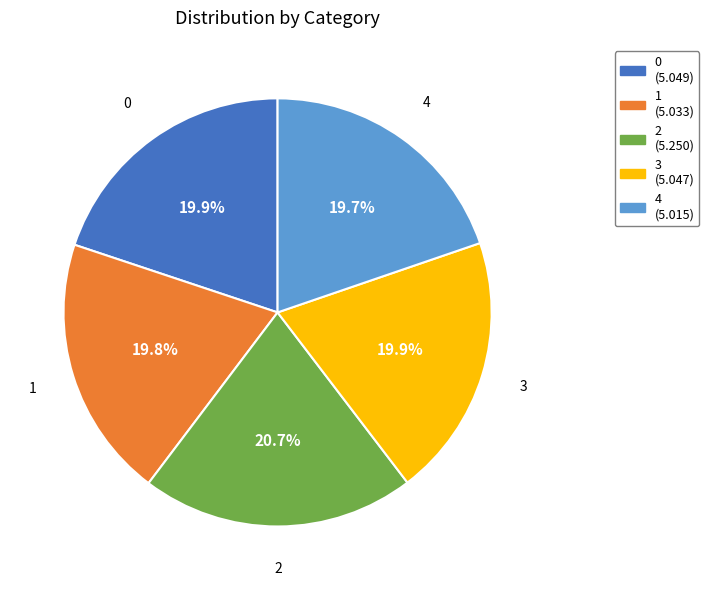

Which category has the biggest portion of the pie?

2